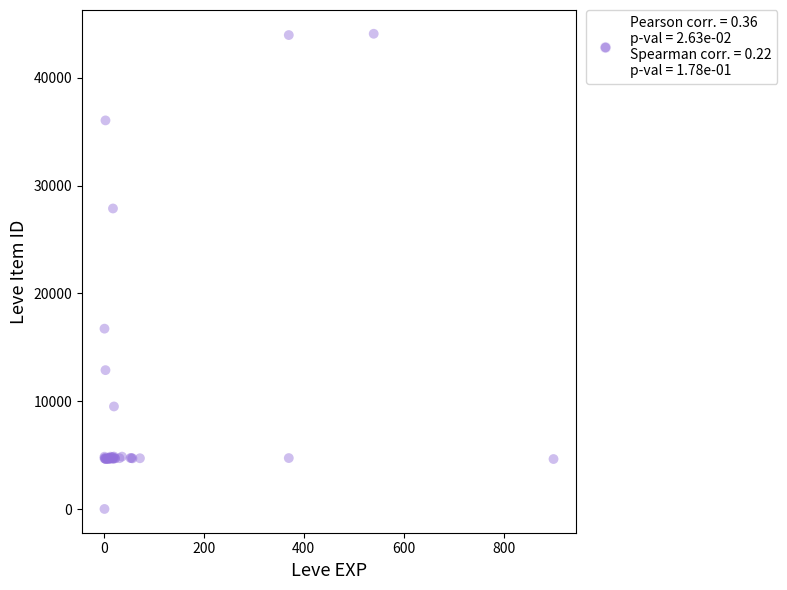

What Y value in the scatter plot is closest to 22050?

16734